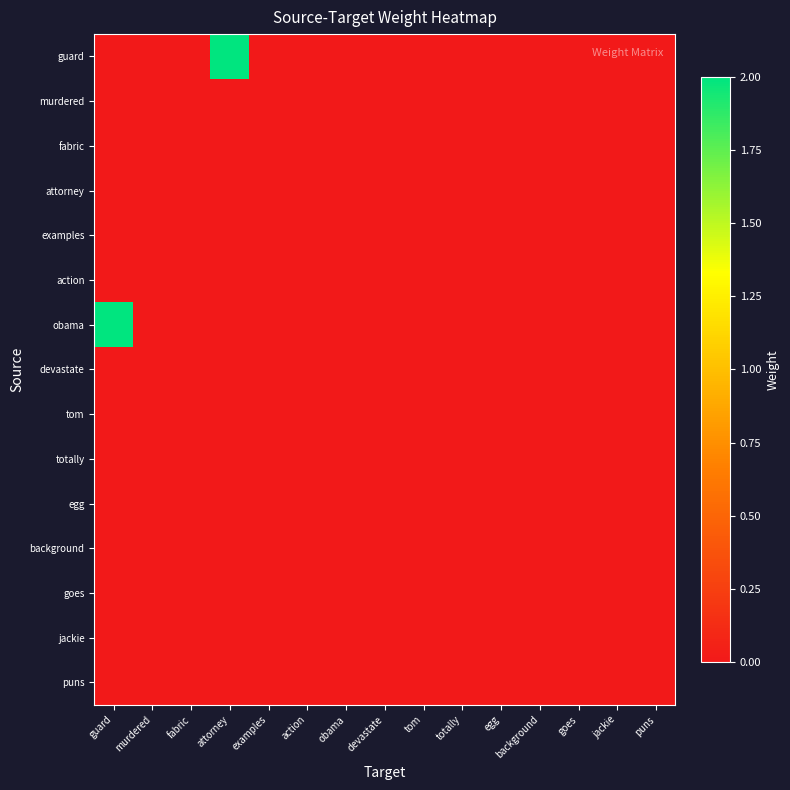

Reading right to left, what are all the values shown in this chart?

guard: puns=0	jackie=0	goes=0	background=0	egg=0	totally=0	tom=0	devastate=0	obama=0	action=0	examples=0	attorney=2	fabric=0	murdered=0	guard=0
murdered: puns=0	jackie=0	goes=0	background=0	egg=0	totally=0	tom=0	devastate=0	obama=0	action=0	examples=0	attorney=0	fabric=0	murdered=0	guard=0
fabric: puns=0	jackie=0	goes=0	background=0	egg=0	totally=0	tom=0	devastate=0	obama=0	action=0	examples=0	attorney=0	fabric=0	murdered=0	guard=0
attorney: puns=0	jackie=0	goes=0	background=0	egg=0	totally=0	tom=0	devastate=0	obama=0	action=0	examples=0	attorney=0	fabric=0	murdered=0	guard=0
examples: puns=0	jackie=0	goes=0	background=0	egg=0	totally=0	tom=0	devastate=0	obama=0	action=0	examples=0	attorney=0	fabric=0	murdered=0	guard=0
action: puns=0	jackie=0	goes=0	background=0	egg=0	totally=0	tom=0	devastate=0	obama=0	action=0	examples=0	attorney=0	fabric=0	murdered=0	guard=0
obama: puns=0	jackie=0	goes=0	background=0	egg=0	totally=0	tom=0	devastate=0	obama=0	action=0	examples=0	attorney=0	fabric=0	murdered=0	guard=2
devastate: puns=0	jackie=0	goes=0	background=0	egg=0	totally=0	tom=0	devastate=0	obama=0	action=0	examples=0	attorney=0	fabric=0	murdered=0	guard=0
tom: puns=0	jackie=0	goes=0	background=0	egg=0	totally=0	tom=0	devastate=0	obama=0	action=0	examples=0	attorney=0	fabric=0	murdered=0	guard=0
totally: puns=0	jackie=0	goes=0	background=0	egg=0	totally=0	tom=0	devastate=0	obama=0	action=0	examples=0	attorney=0	fabric=0	murdered=0	guard=0
egg: puns=0	jackie=0	goes=0	background=0	egg=0	totally=0	tom=0	devastate=0	obama=0	action=0	examples=0	attorney=0	fabric=0	murdered=0	guard=0
background: puns=0	jackie=0	goes=0	background=0	egg=0	totally=0	tom=0	devastate=0	obama=0	action=0	examples=0	attorney=0	fabric=0	murdered=0	guard=0
goes: puns=0	jackie=0	goes=0	background=0	egg=0	totally=0	tom=0	devastate=0	obama=0	action=0	examples=0	attorney=0	fabric=0	murdered=0	guard=0
jackie: puns=0	jackie=0	goes=0	background=0	egg=0	totally=0	tom=0	devastate=0	obama=0	action=0	examples=0	attorney=0	fabric=0	murdered=0	guard=0
puns: puns=0	jackie=0	goes=0	background=0	egg=0	totally=0	tom=0	devastate=0	obama=0	action=0	examples=0	attorney=0	fabric=0	murdered=0	guard=0